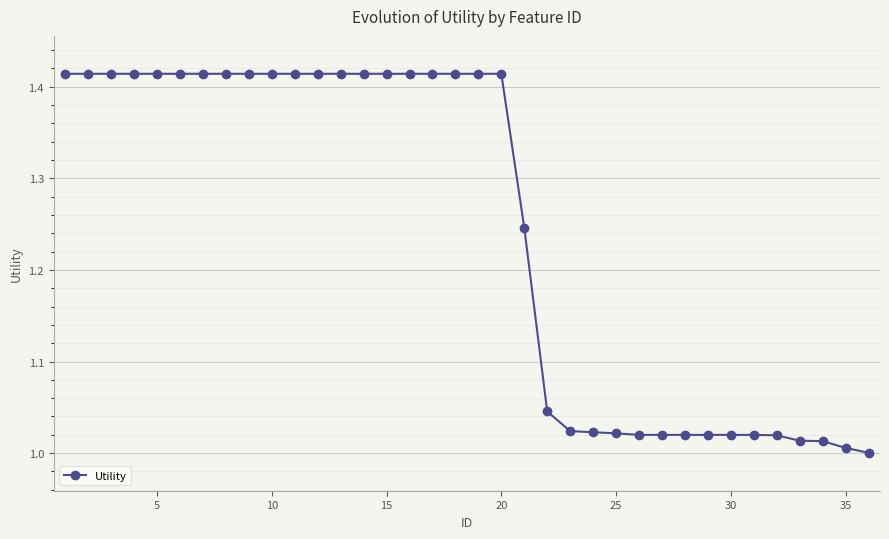

What is the difference between the maximum and minimum values?

0.4